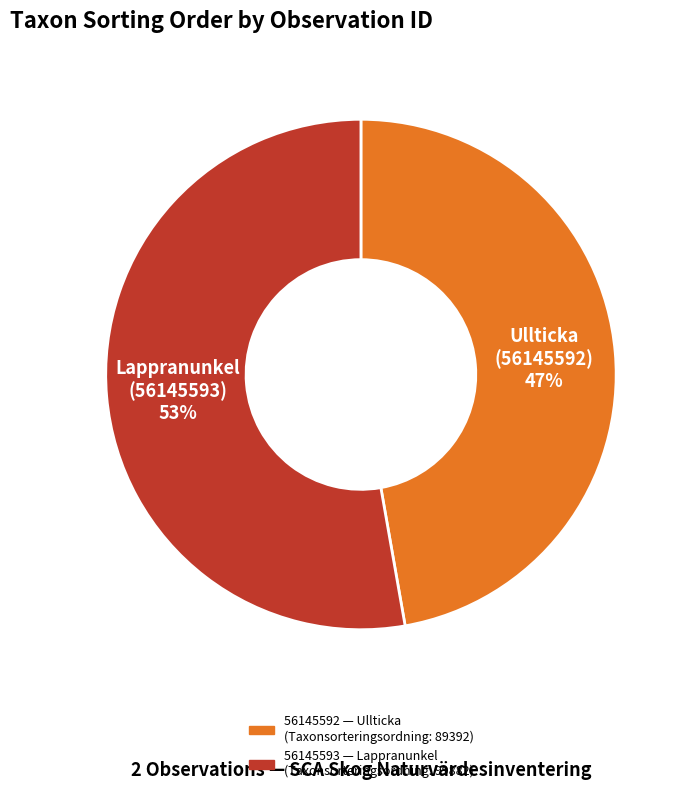

What is the majority slice?

56145593